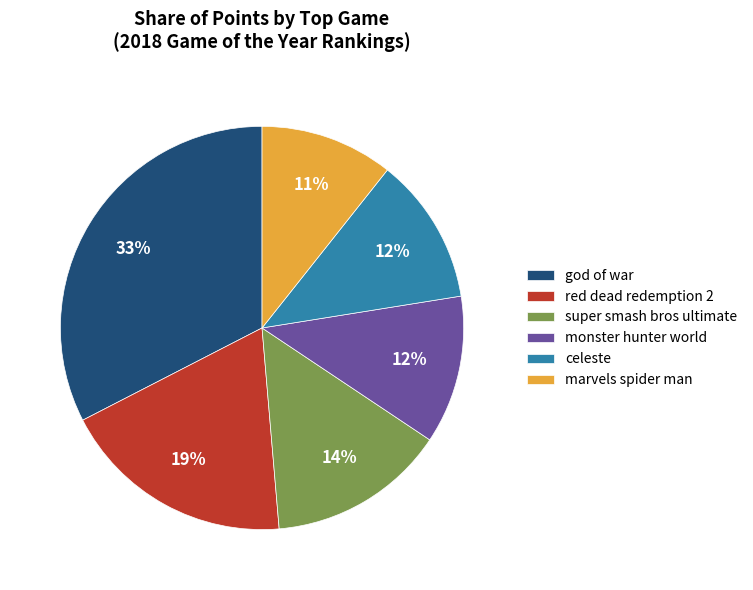

Is it true that celeste is 5% of the pie?

False